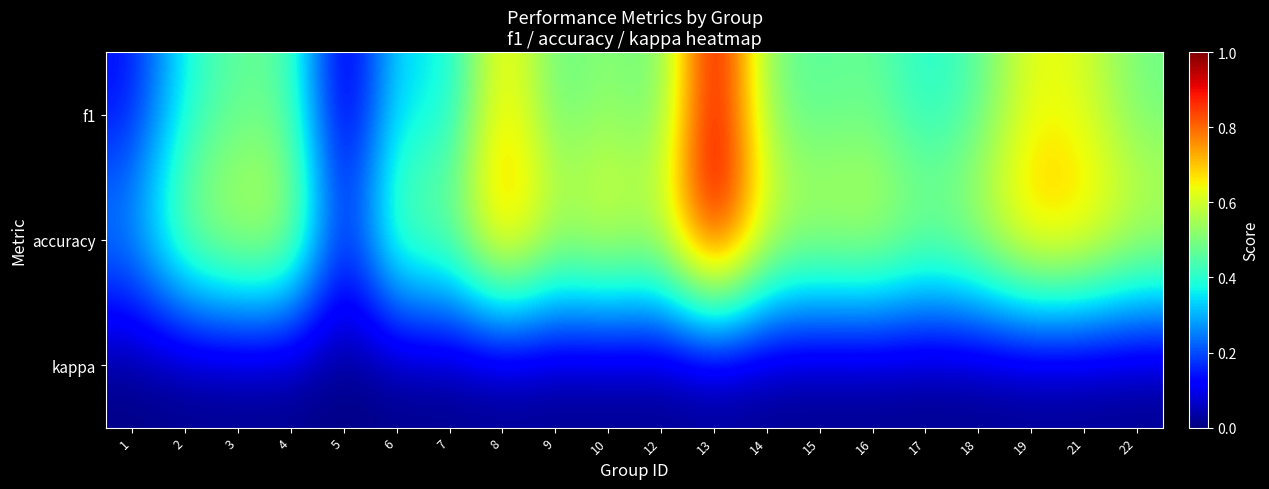

At 7, list the series in order from smallest to largest.

kappa, f1, accuracy